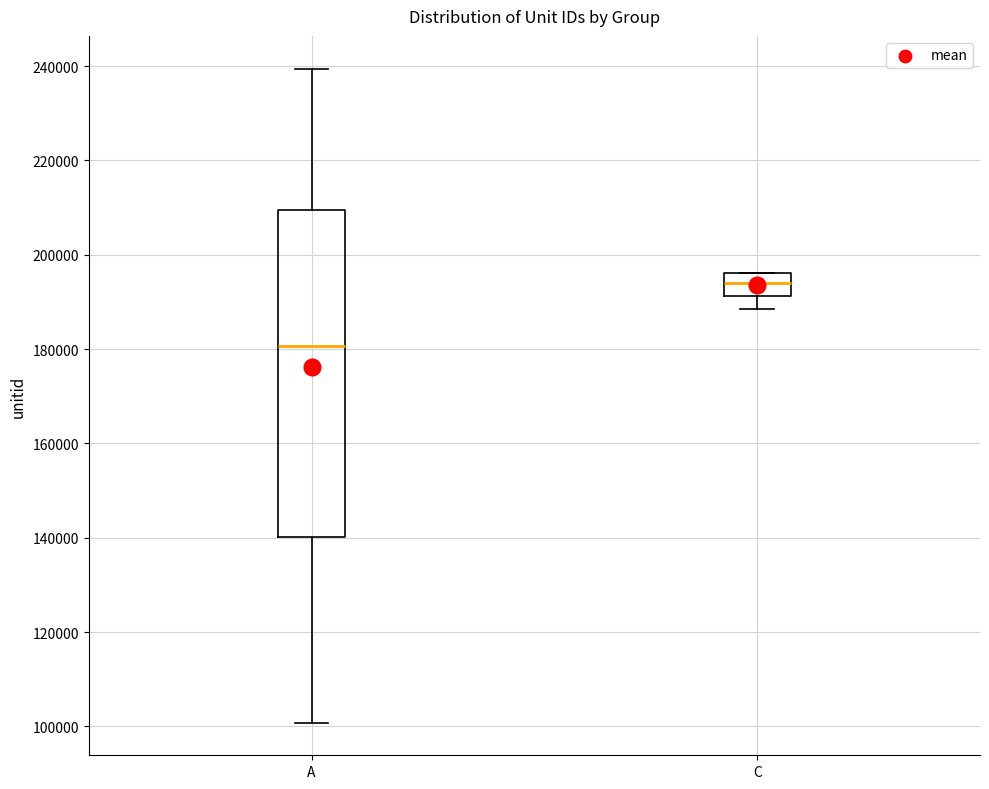

Which box is the tallest, from its lower edge to its upper edge?

A